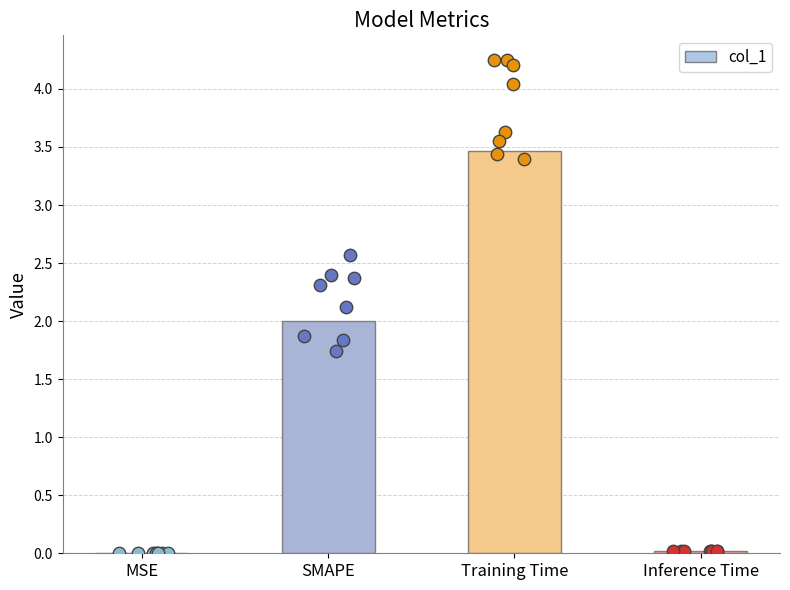

What is the change in value from MSE to SMAPE?

+2.0